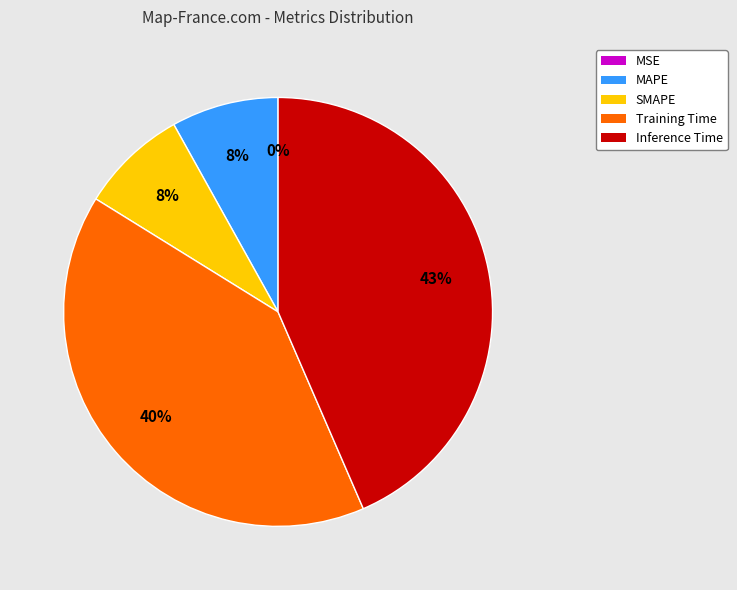

To the nearest percent, what percentage of the pie is Inference Time?

43%